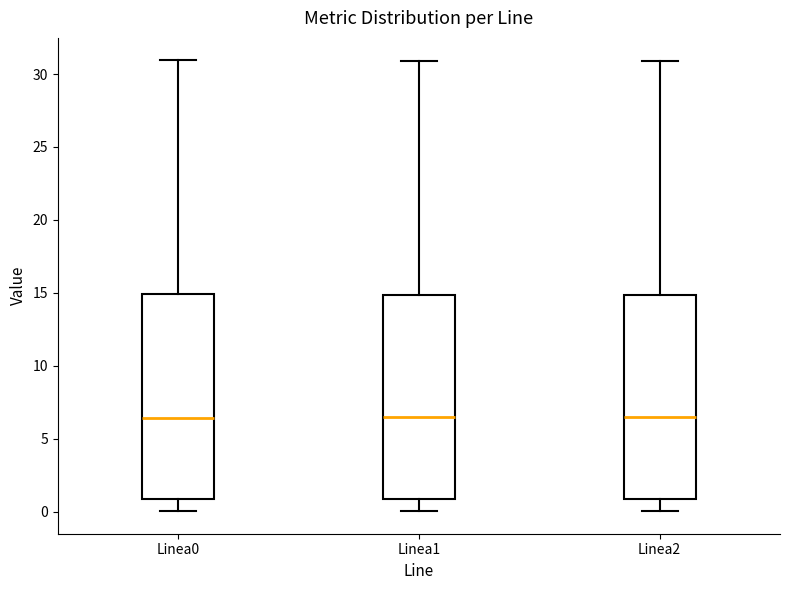

Reading left to right, read every box against the y-axis: the position of its median line, the range the box covers, and the ends of its whiskers. The values are not printed on the chart, so give them approximately, as read against the axis.

Linea0: median 6.5, box 1.0 to 15.0, whiskers 0.0 to 31.0
Linea1: median 6.5, box 1.0 to 15.0, whiskers 0.0 to 31.0
Linea2: median 6.5, box 1.0 to 15.0, whiskers 0.0 to 31.0